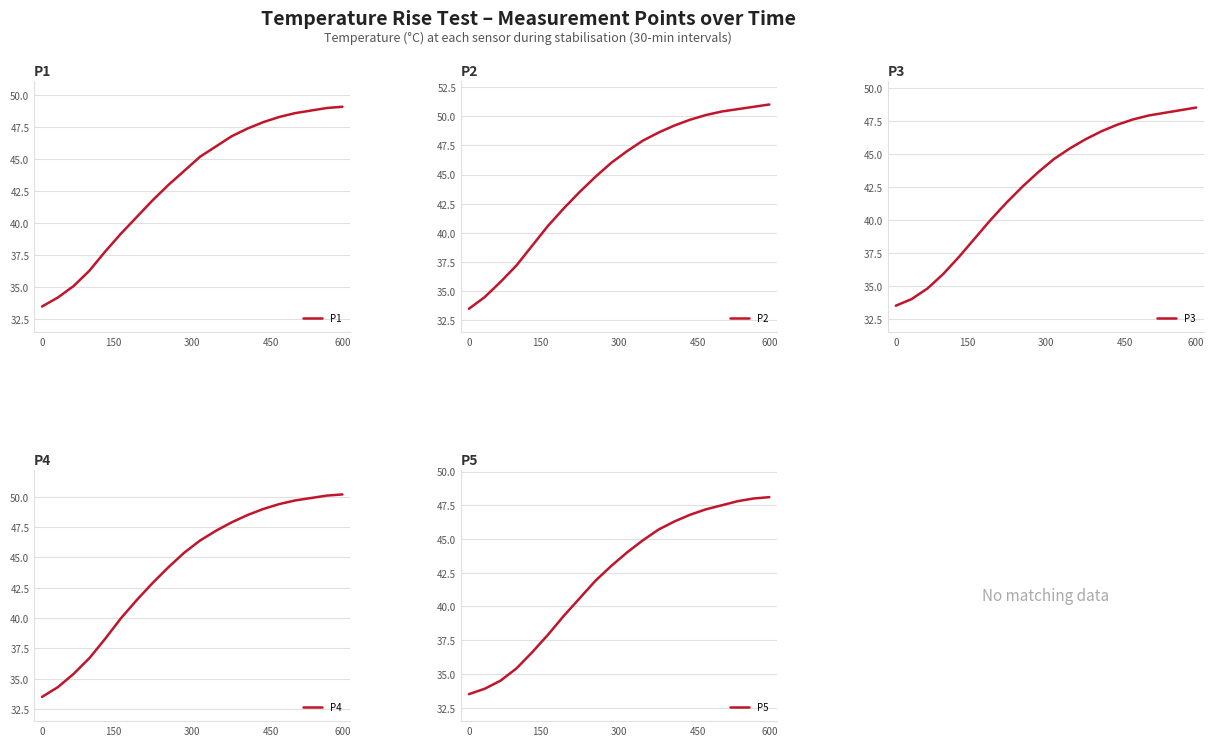

Reading left to right, transcribe all the data shown in this chart.

P1: 33.5	34.2	35.1	36.3	37.8	39.2	40.5	41.8	43.0	44.1	45.2	46.0	46.8	47.4	47.9	48.3	48.6	48.8	49.0	49.1
P2: 33.5	34.5	35.8	37.2	38.9	40.6	42.1	43.5	44.8	46.0	47.0	47.9	48.6	49.2	49.7	50.1	50.4	50.6	50.8	51.0
P3: 33.5	34.0	34.8	35.9	37.2	38.6	40.0	41.3	42.5	43.6	44.6	45.4	46.1	46.7	47.2	47.6	47.9	48.1	48.3	48.5
P4: 33.5	34.3	35.4	36.7	38.3	40.0	41.5	42.9	44.2	45.4	46.4	47.2	47.9	48.5	49.0	49.4	49.7	49.9	50.1	50.2
P5: 33.5	33.9	34.5	35.4	36.6	37.9	39.3	40.6	41.9	43.0	44.0	44.9	45.7	46.3	46.8	47.2	47.5	47.8	48.0	48.1